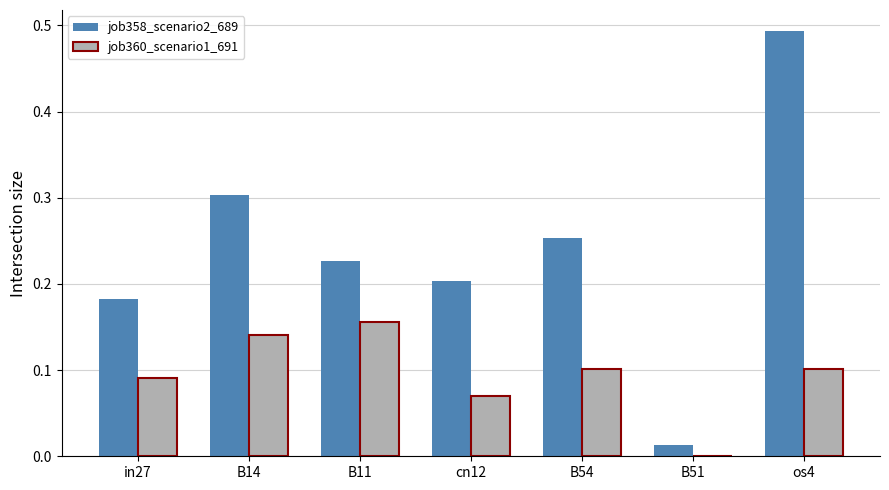

Is it true that job360_scenario1_691 equals 0.1 at B14?

True